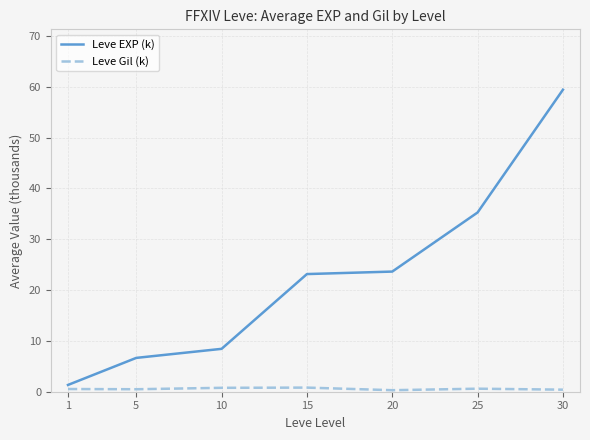

What value does the Leve EXP (k) series have at 30?

59.4